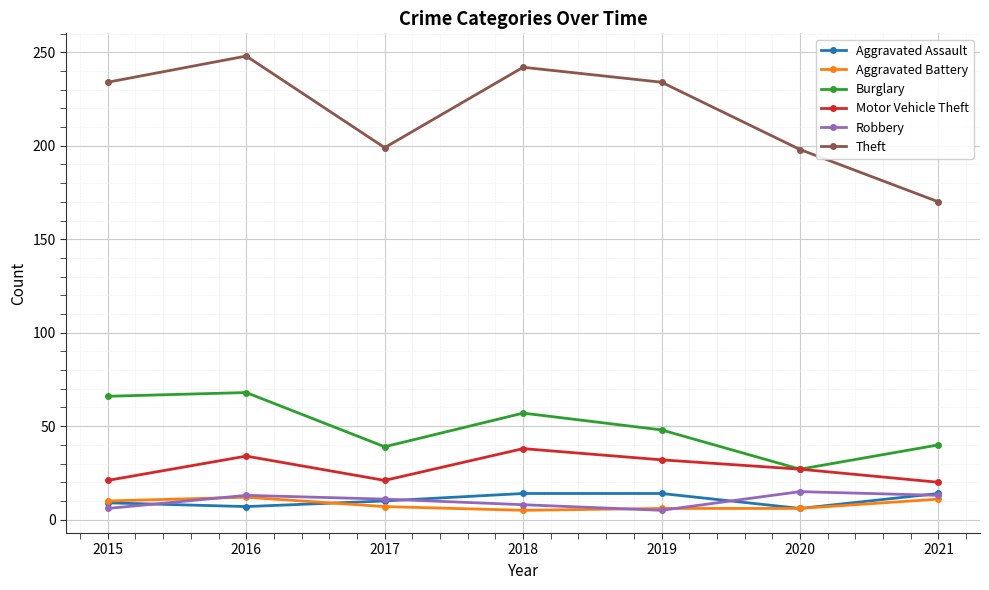

What is the difference between the maximum and minimum values in the Aggravated Assault series?

8